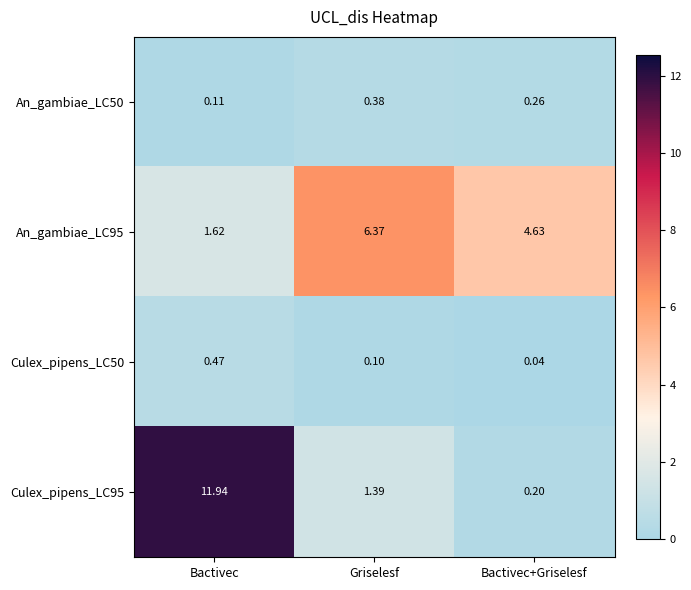

List the series in order of their peak value, lowest first.

An_gambiae_LC50, Culex_pipens_LC50, An_gambiae_LC95, Culex_pipens_LC95